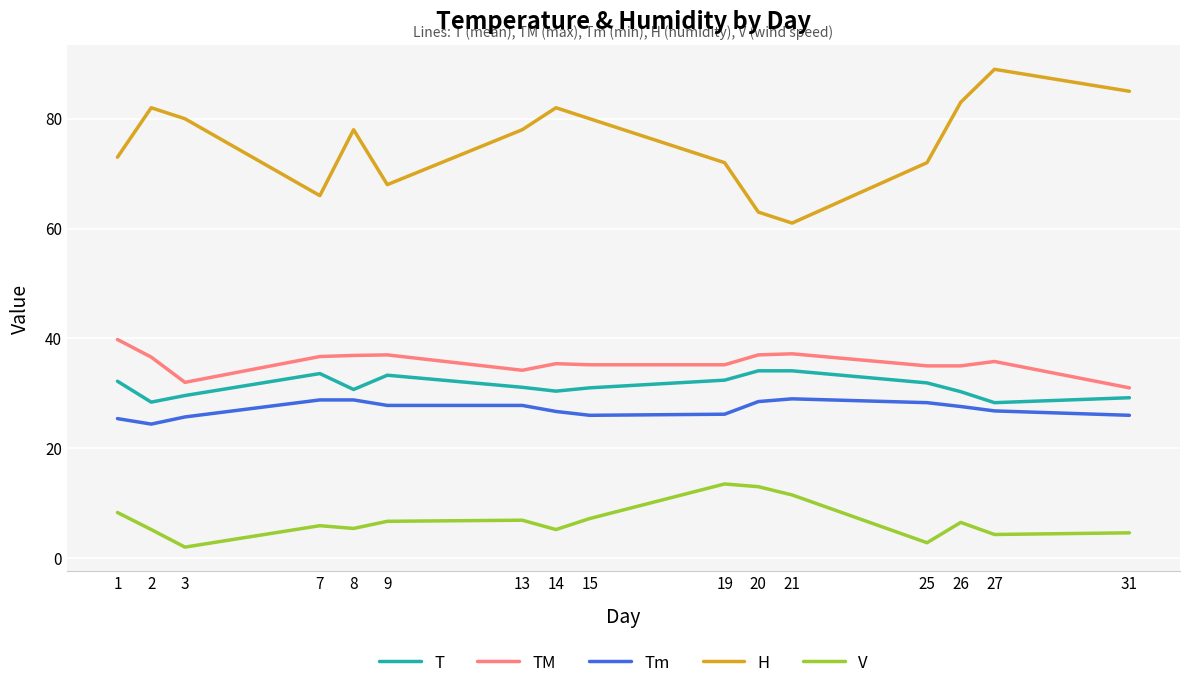

What is the difference between the highest and lowest values at 9?

61.3